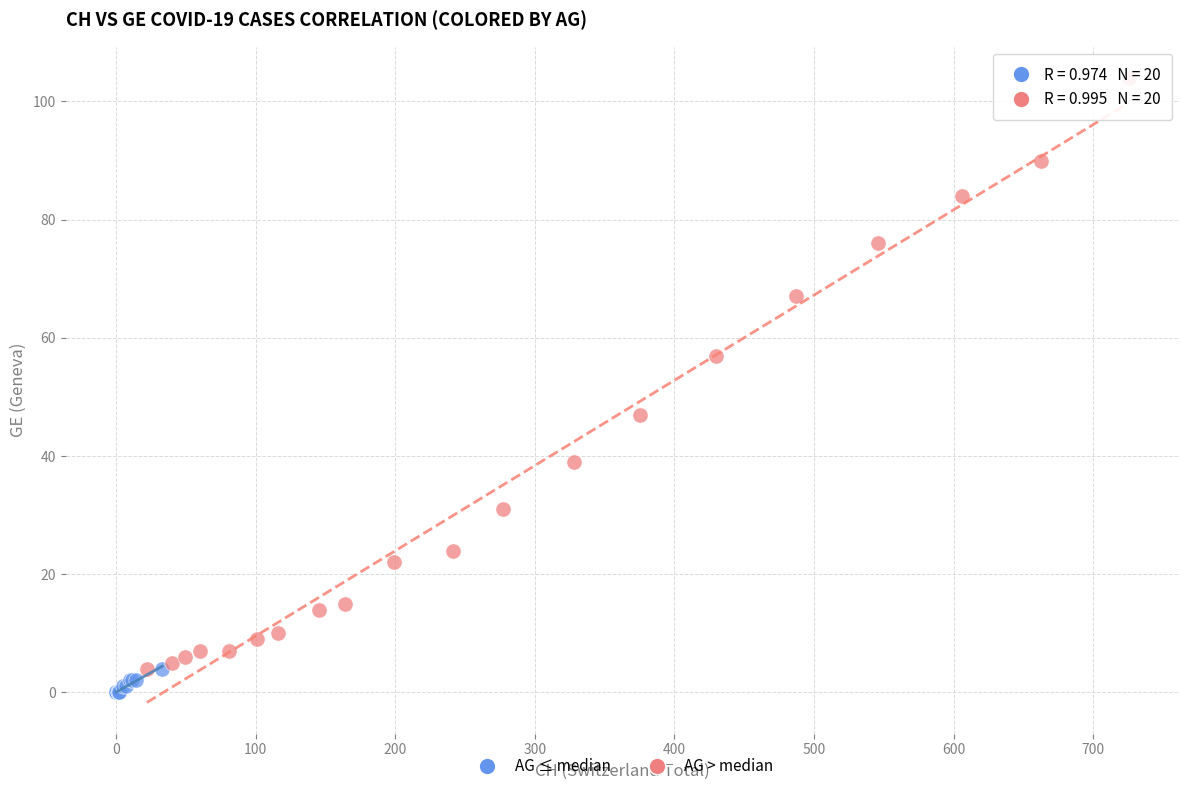

Which series has the largest Y range (max minus min)?

AG > median